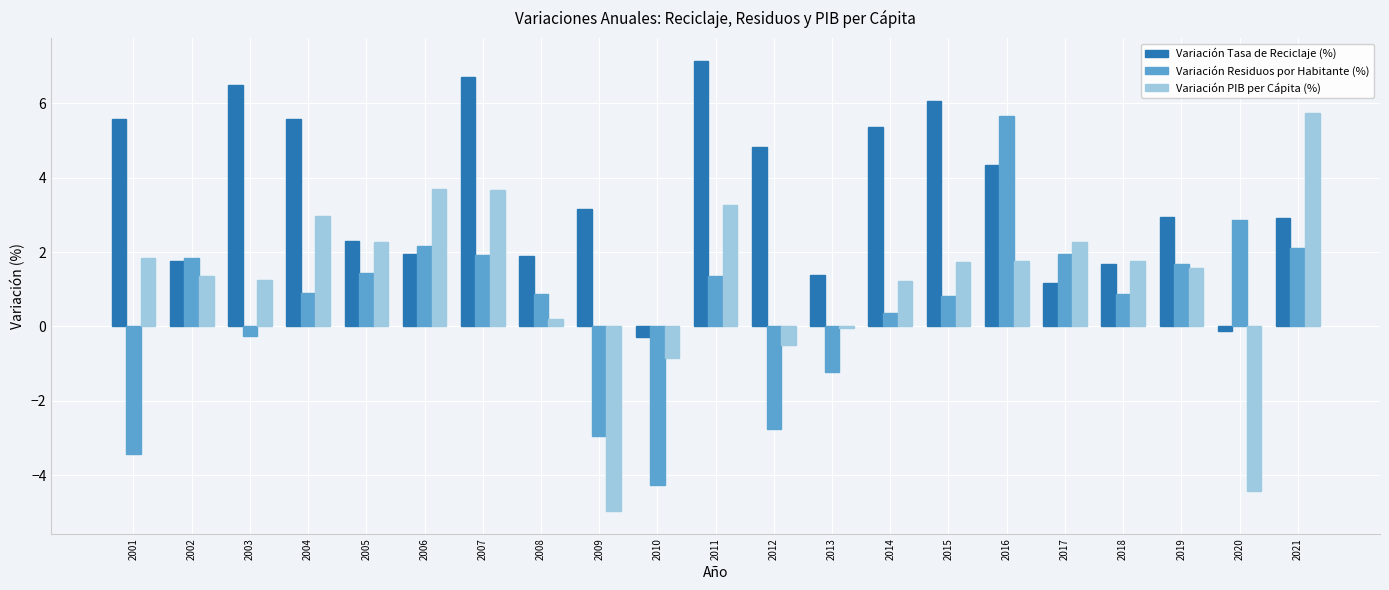

Are the bars horizontal?

No